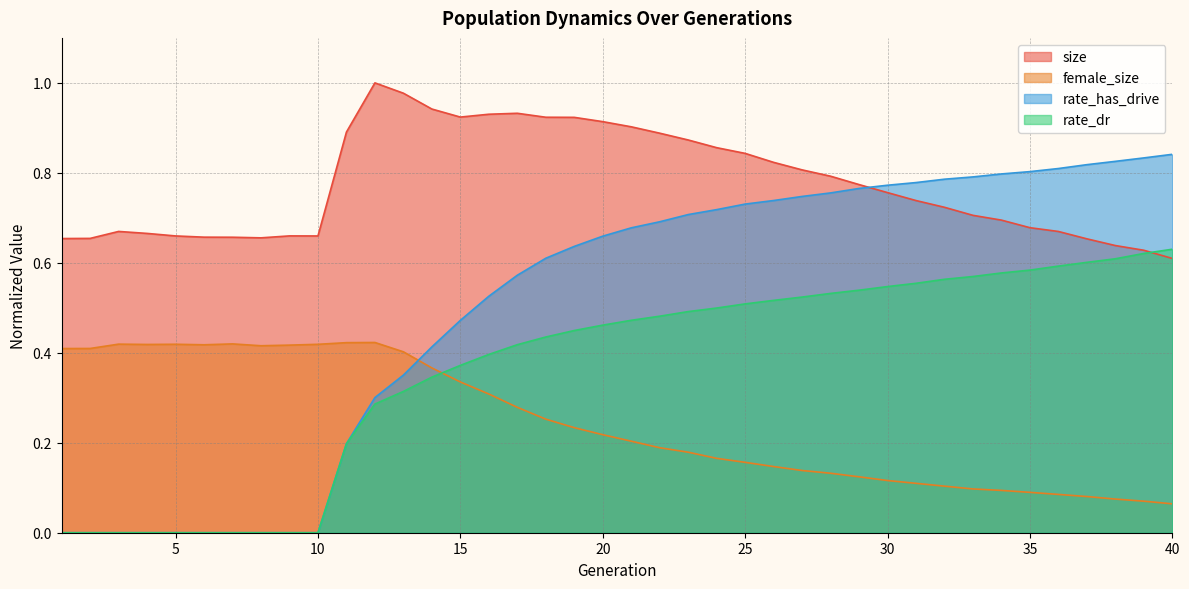

Is the value of size at 13 greater than the value of rate_has_drive at 6?

Yes